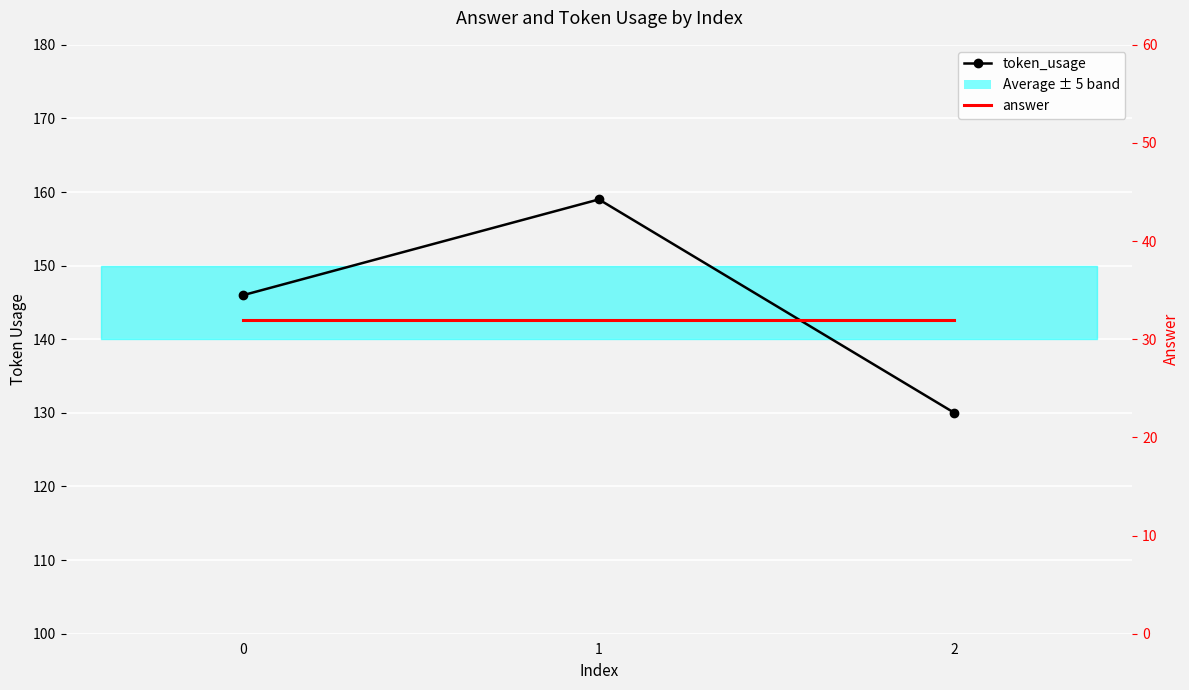

What is the sum of the token_usage values at 1 and 2?

289